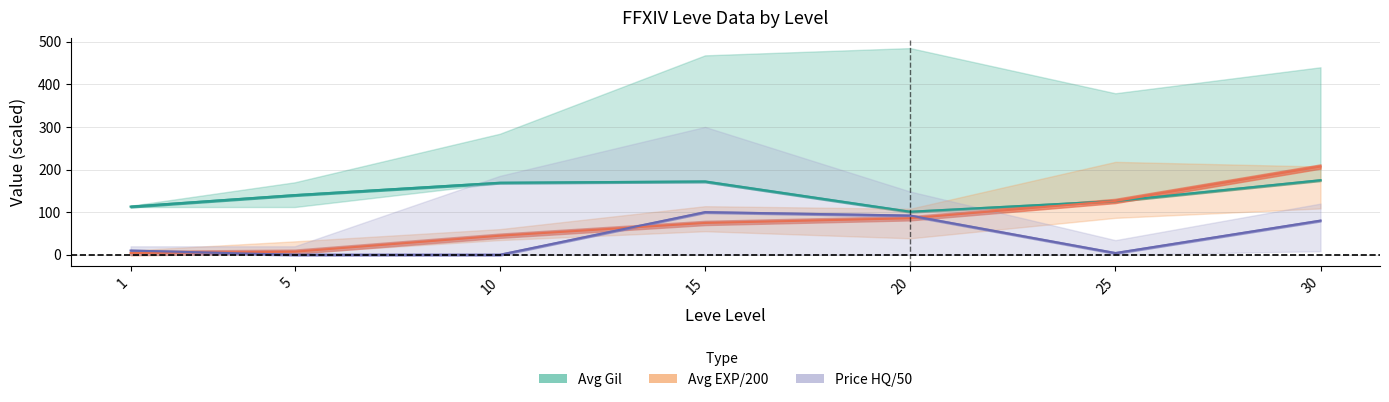

What is the value of the Avg Gil point at the 5th from the left?

101.0